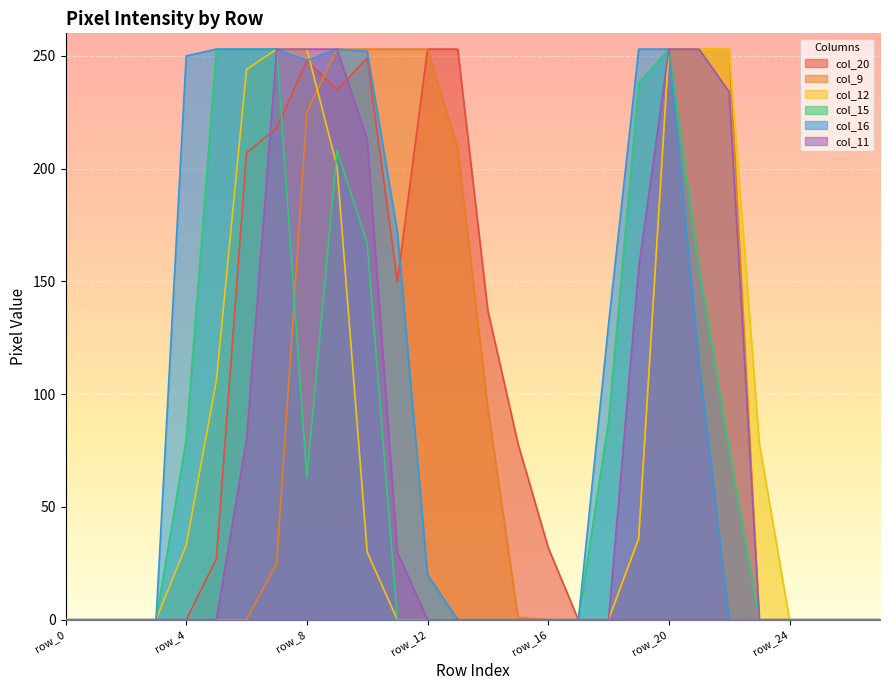

The col_11 series shows -173 at row_18. True or false?

False